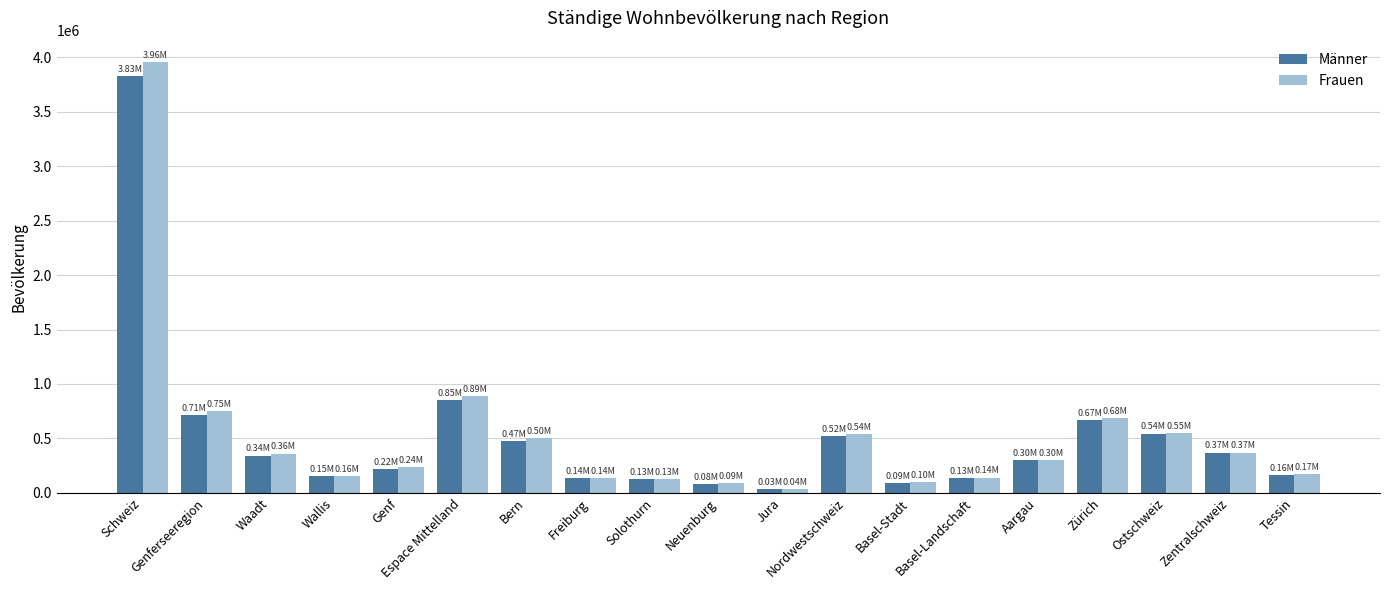

What is the label of the 1st bar from the left?

Schweiz